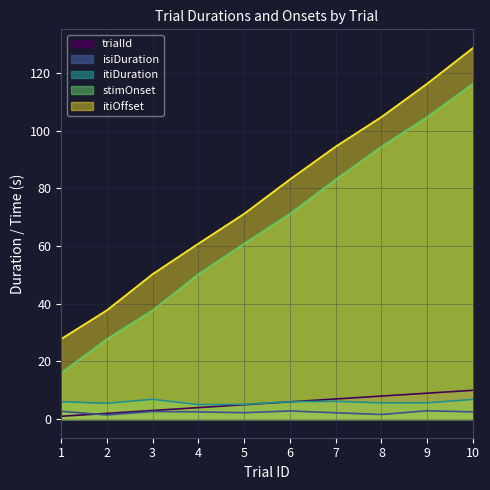

Is it true that itiOffset equals 60.8 at 4?

True